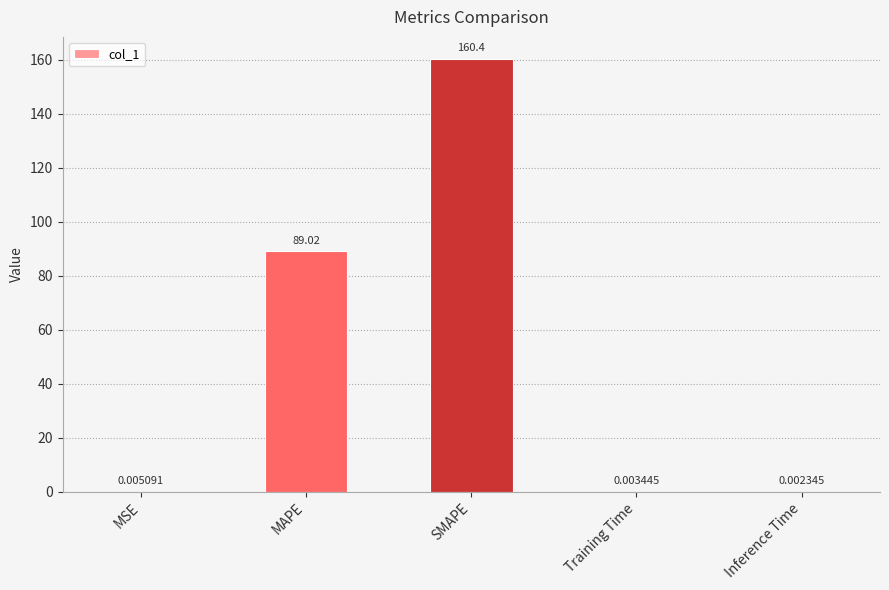

What is the sum of all values?

249.4